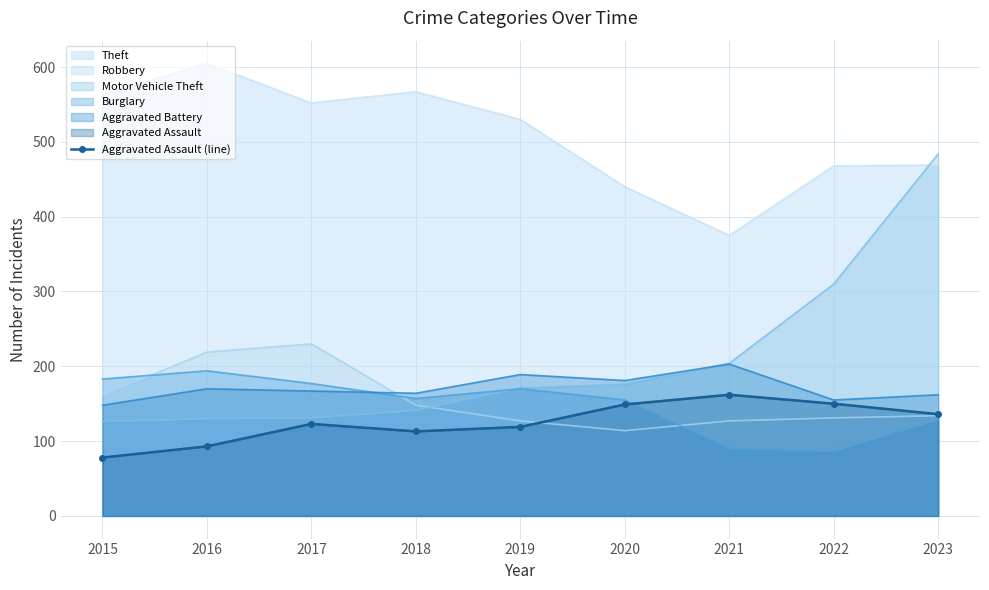

How many categories are shown in the chart?

9